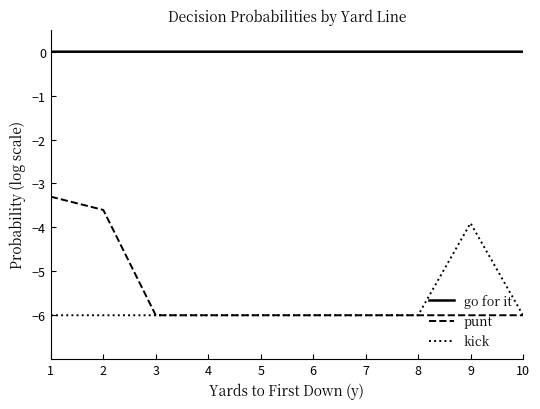

At which label is kick closest to -4?

9